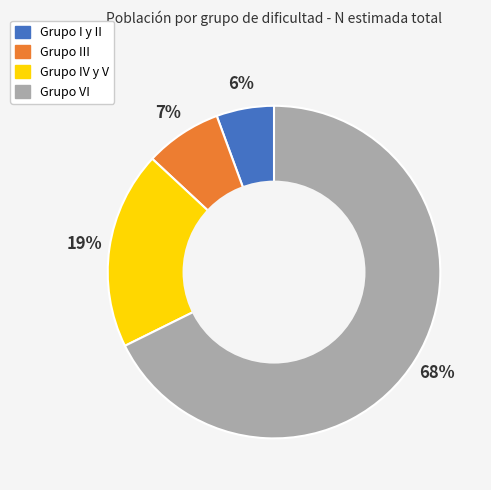

To the nearest percent, what is the average slice percentage?

25%